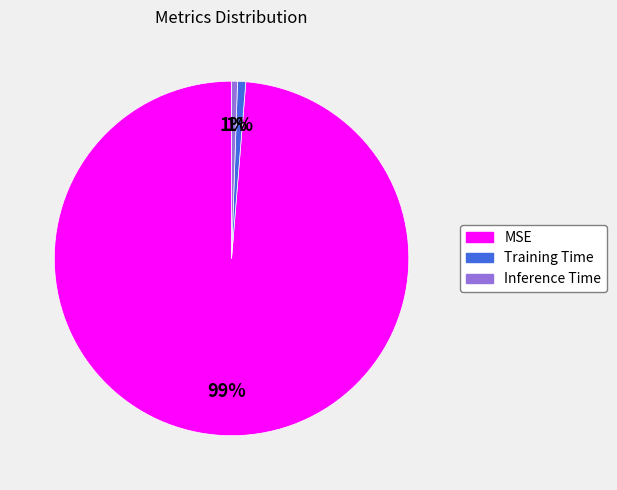

What percentage is the Training Time slice, to the nearest percent?

1%